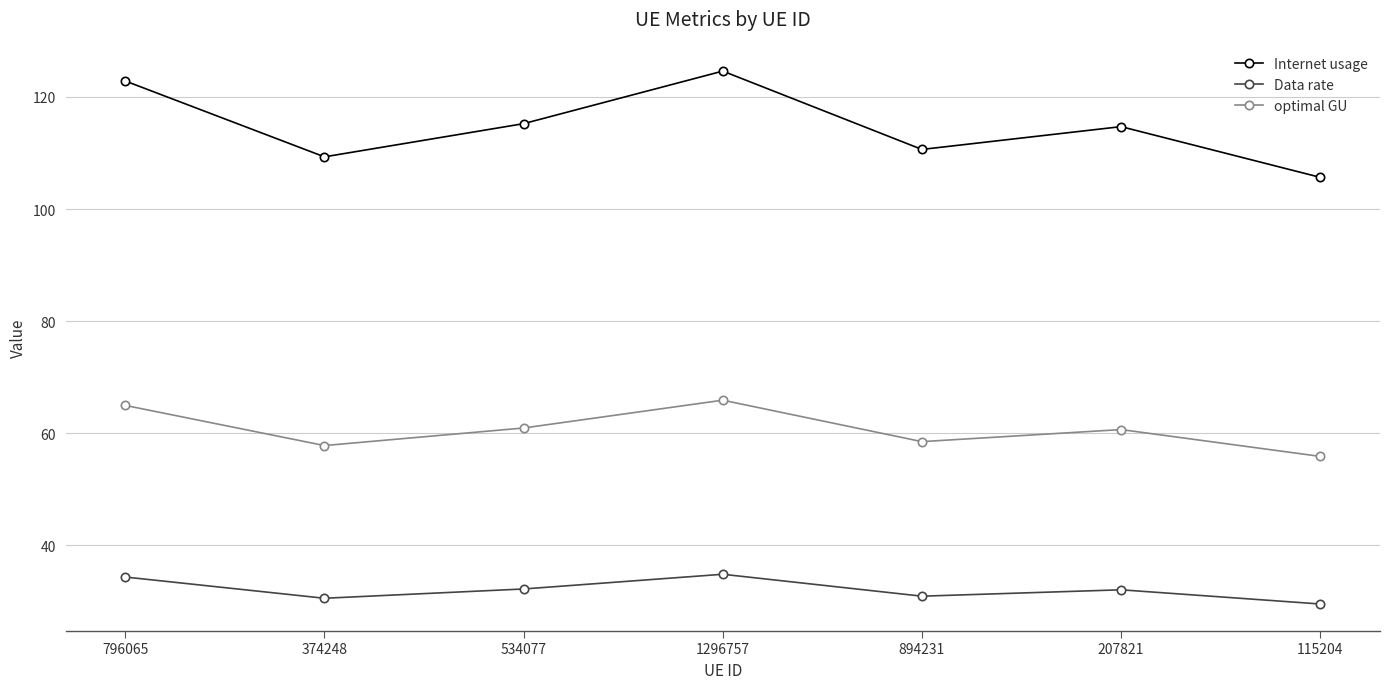

Where is the first local maximum for optimal GU?

1296757